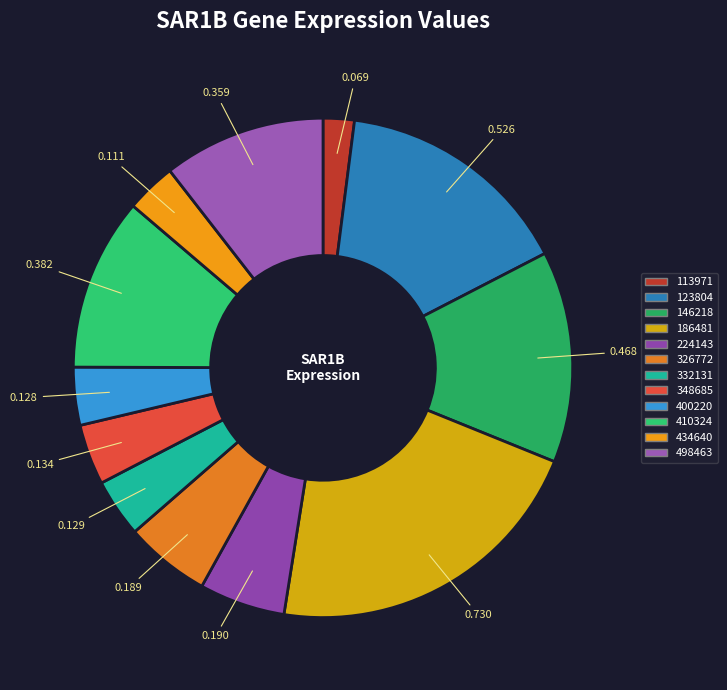

How many segments does this pie chart have?

12